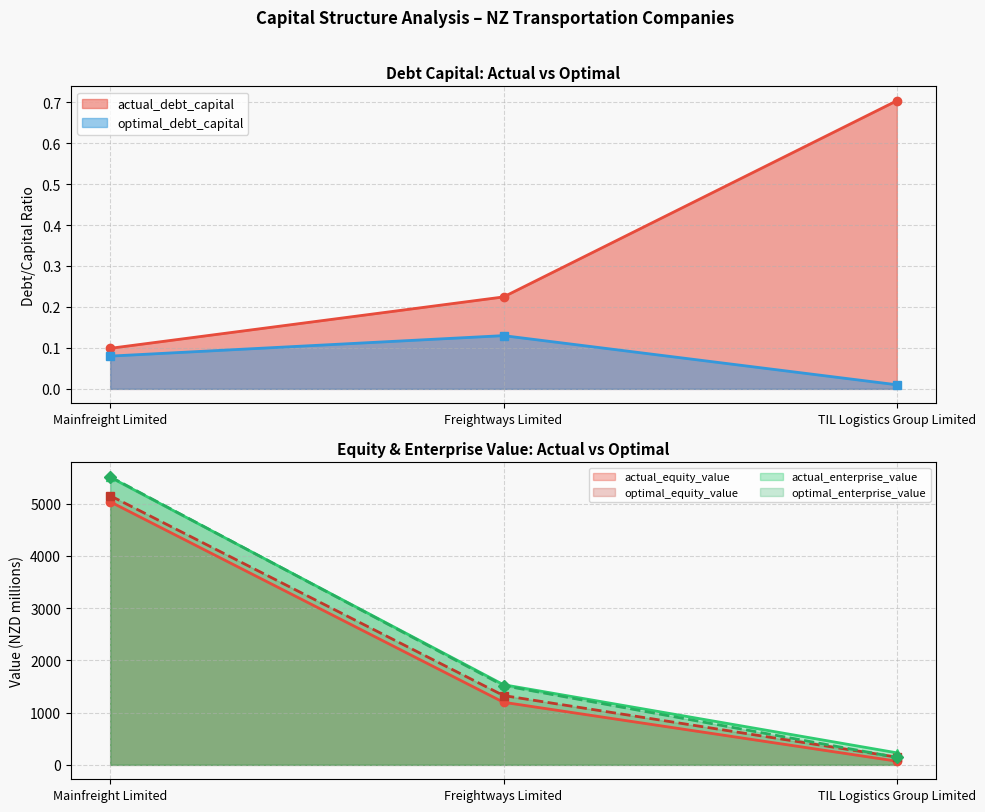

Does the chart display data point markers on the line(s)?

Yes